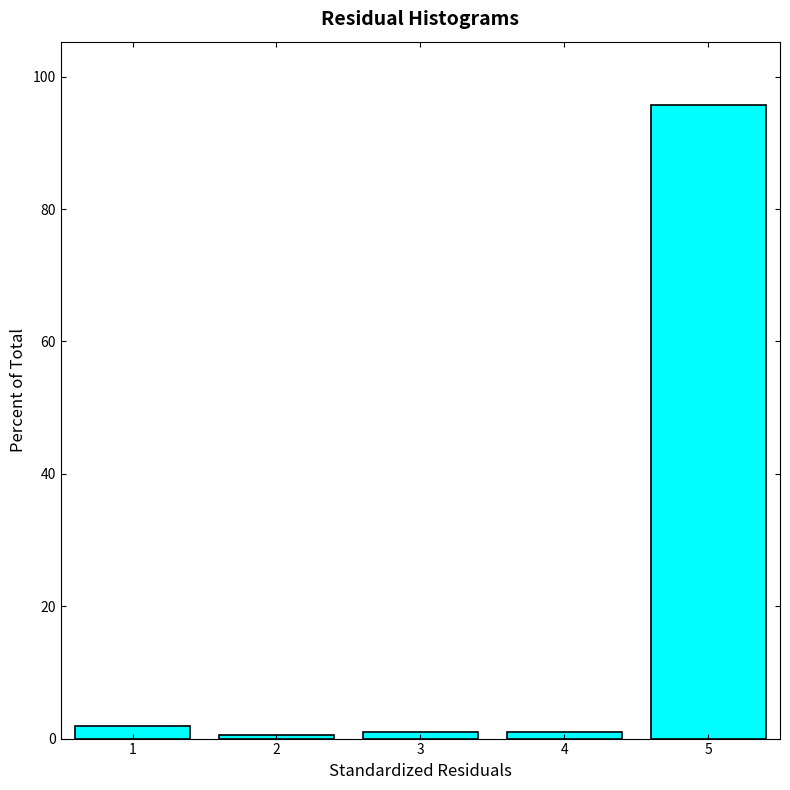

Reading right to left, extract all data points from this chart.

95.7	1.0	1.0	0.5	1.9